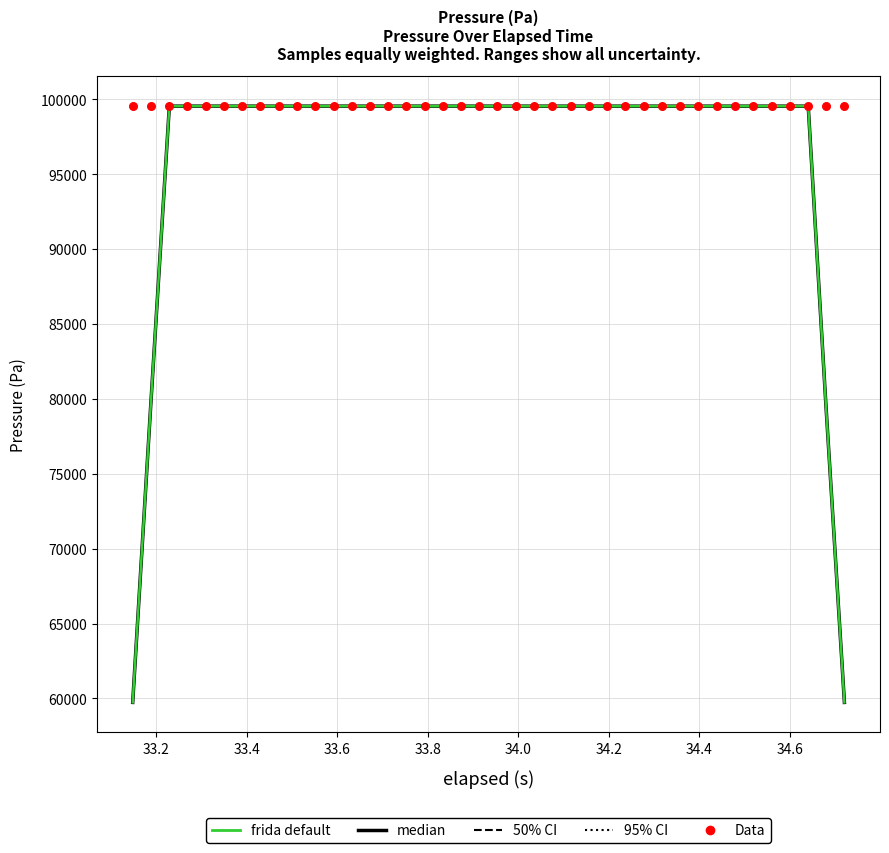

Which series contains the lowest Y value?

frida default